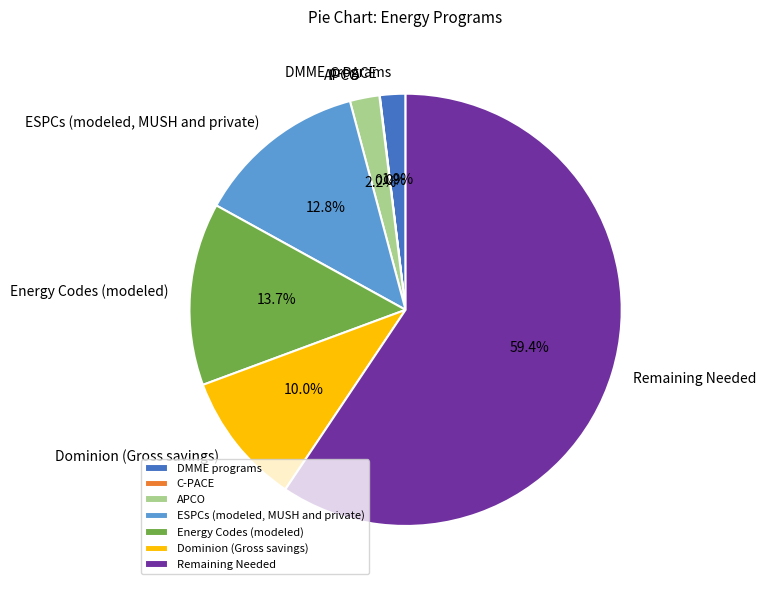

Is there any slice that represents more than half of the pie?

Yes